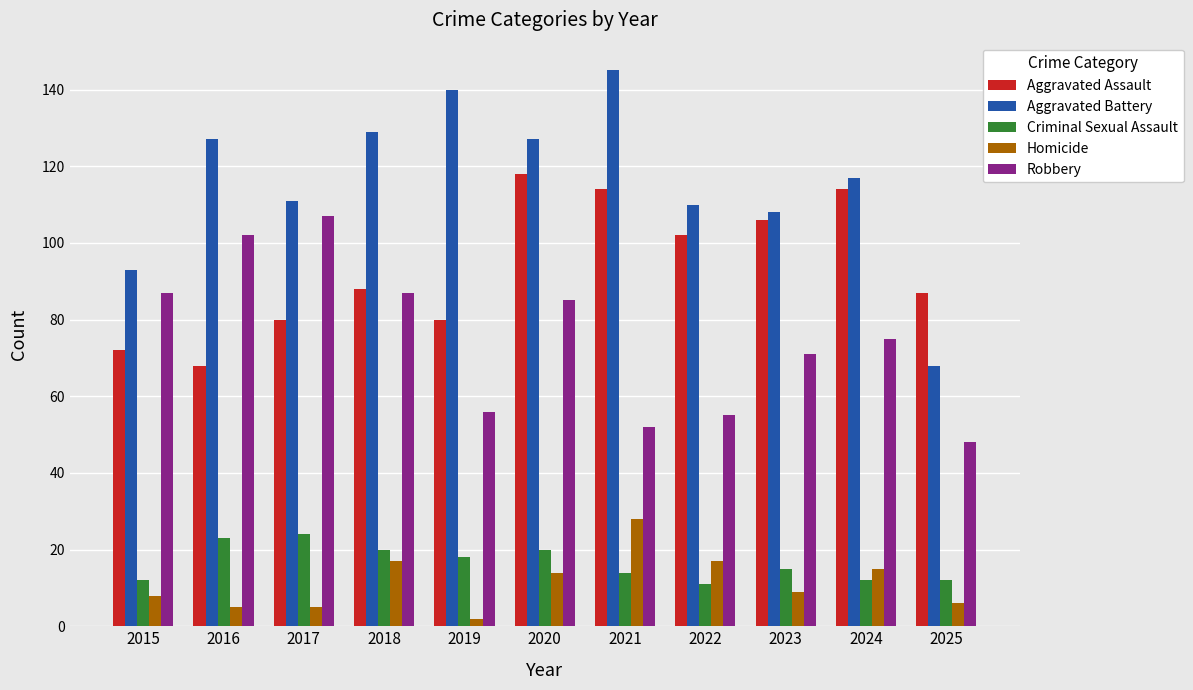

What is the difference between the maximum and minimum values in the Robbery series?

59